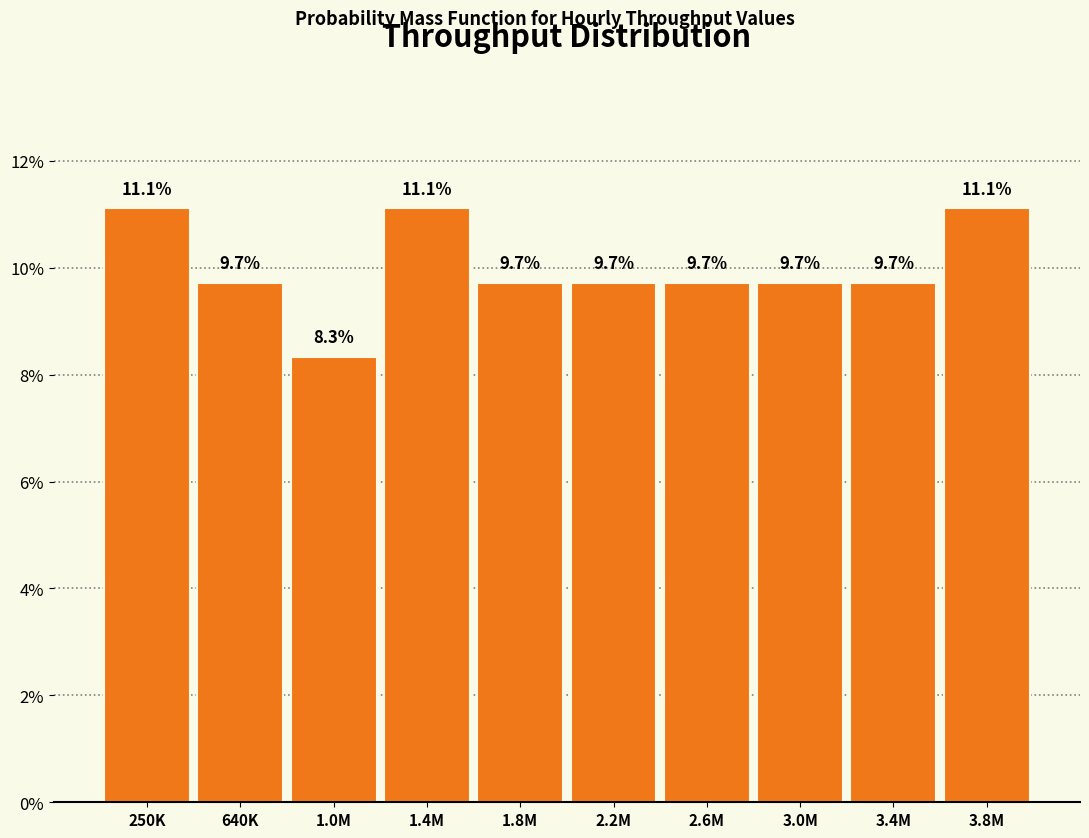

Are the bars horizontal?

No